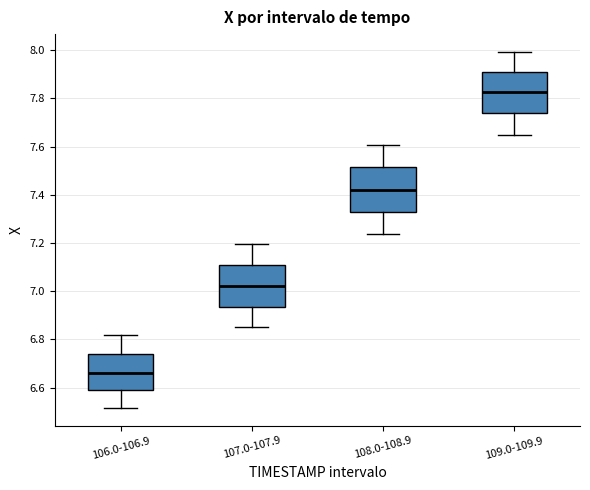

Reading left to right, transcribe this box plot: for each box, give where its median line is, the range the box spans, and where its two whiskers end, as read against the y-axis. The values are not printed on the chart, so give them approximately, as read against the axis.

106.0-106.9: median 6.66, box 6.58 to 6.74, whiskers 6.52 to 6.82
107.0-107.9: median 7.02, box 6.94 to 7.10, whiskers 6.86 to 7.20
108.0-108.9: median 7.42, box 7.32 to 7.52, whiskers 7.24 to 7.60
109.0-109.9: median 7.82, box 7.74 to 7.92, whiskers 7.64 to 8.00